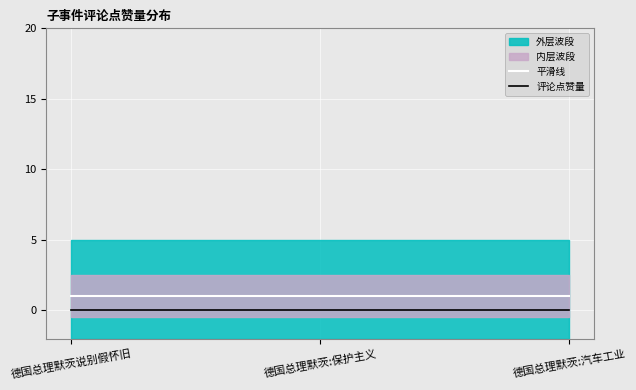

List the series in order of their overall mean, highest first.

平滑线, 评论点赞量